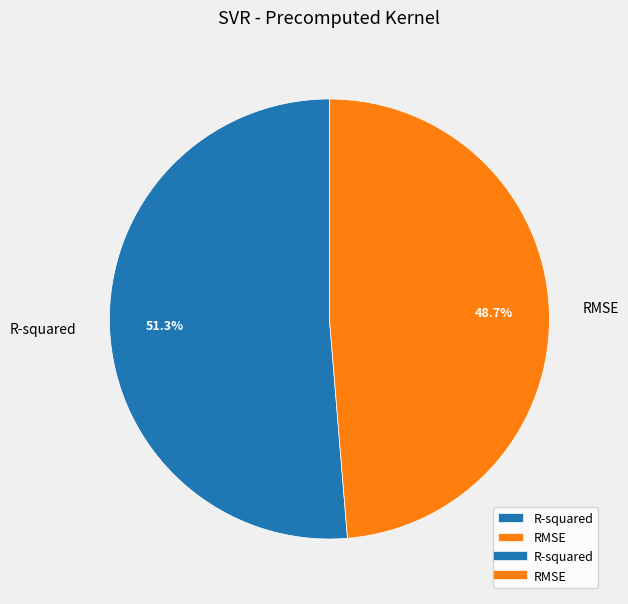

To the nearest percent, what portion does RMSE represent?

49%